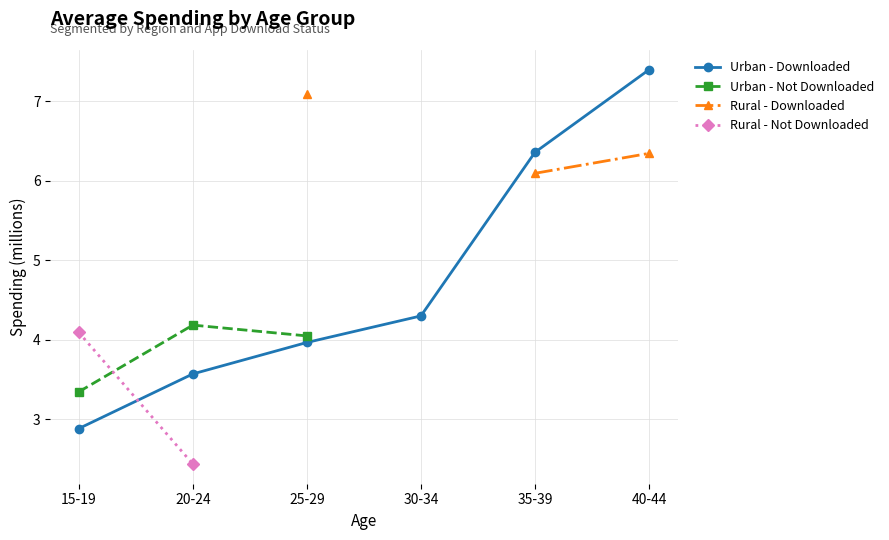

True or false: Urban - Downloaded has more than 2 points higher than both neighbors.

False